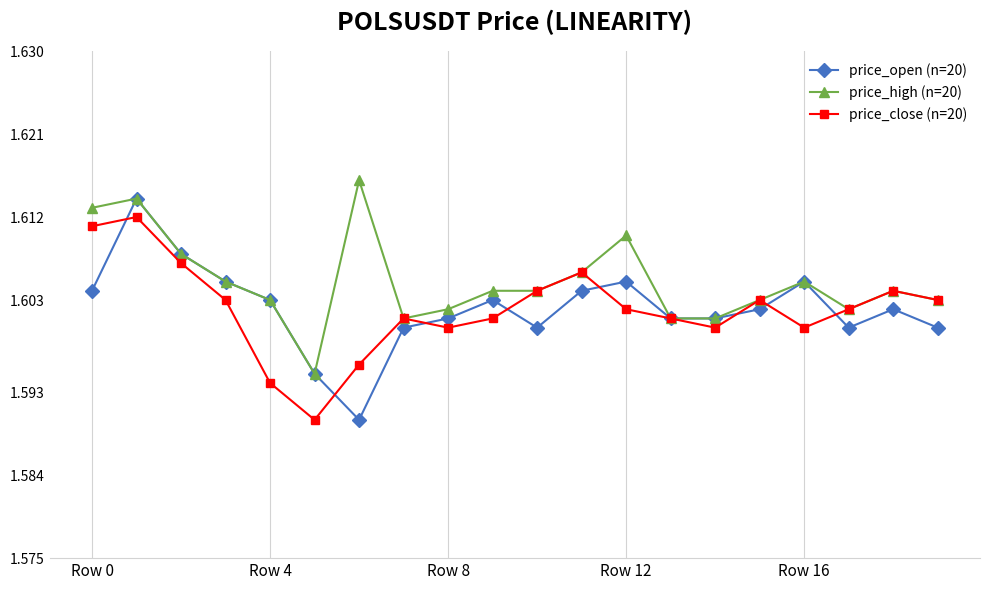

True or false: price_high (n=20) has more than 1 points higher than both neighbors.

True